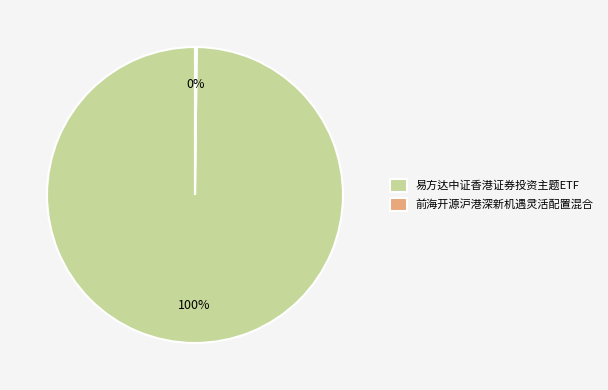

The 易方达中证香港证券投资主题ETF slice represents 100% of the pie. True or false?

True